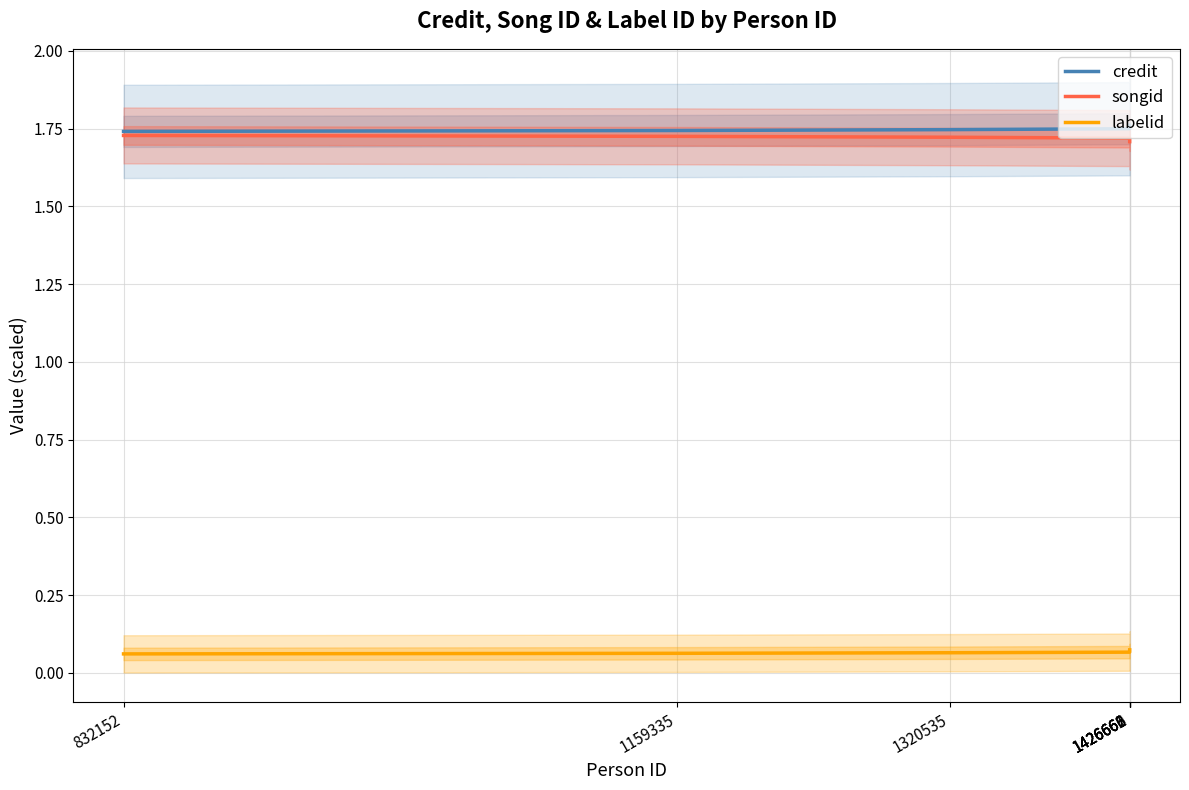

Which category has the lowest value in the labelid series?

832152